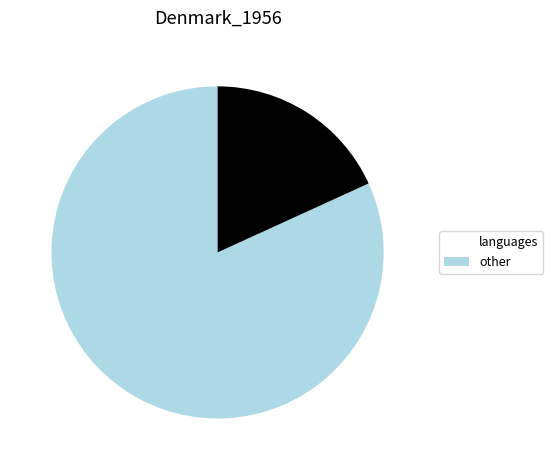

Does any single category account for the majority?

Yes